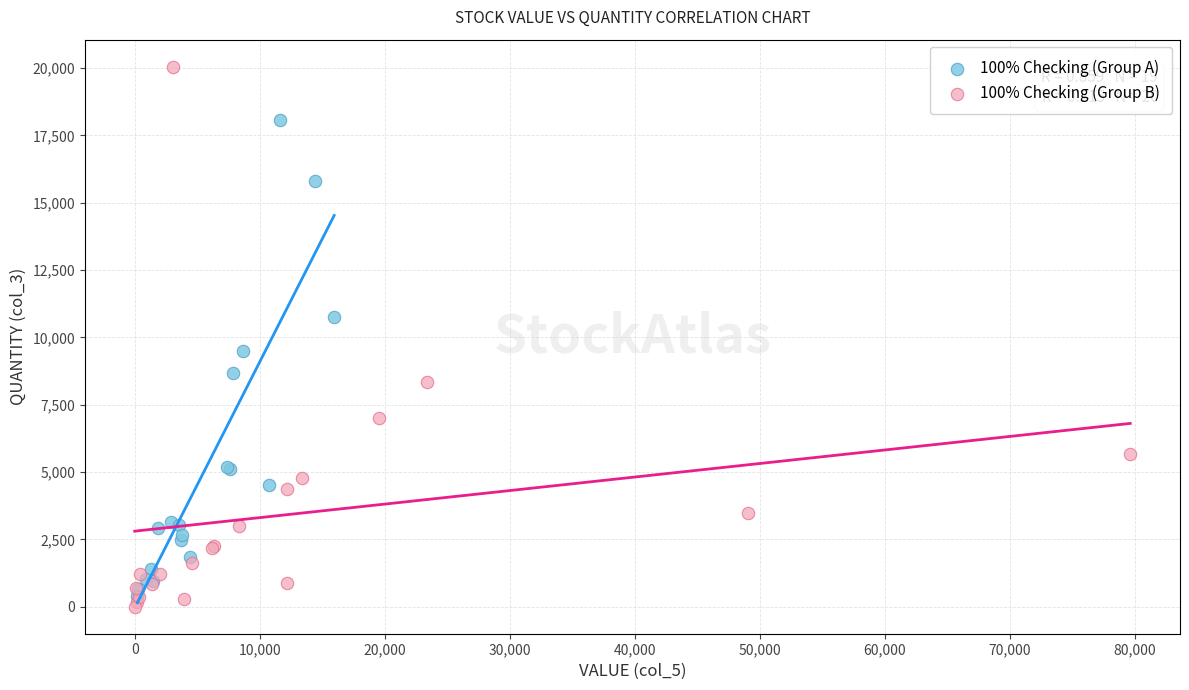

Which series has the largest Y range (max minus min)?

100% Checking (Group B)